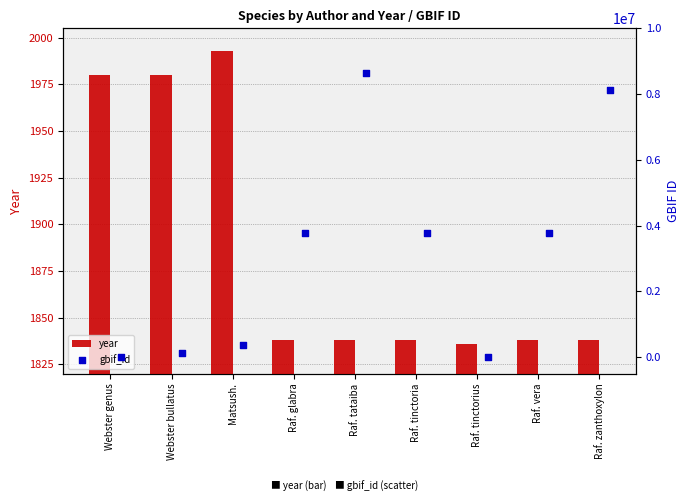

The year series shows 1838 at Raf. zanthoxylon. True or false?

True